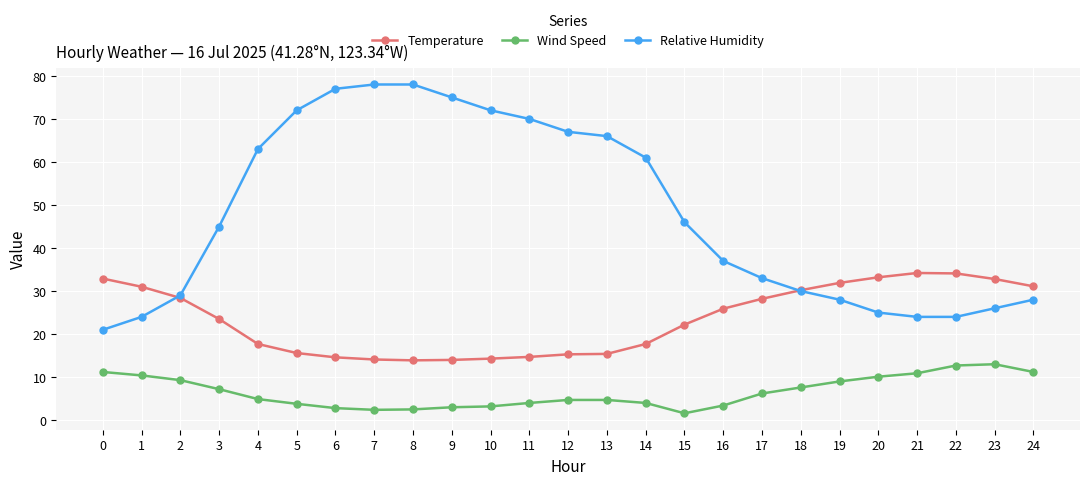

What is the value of the Temperature point at the 6th from the left?

15.6